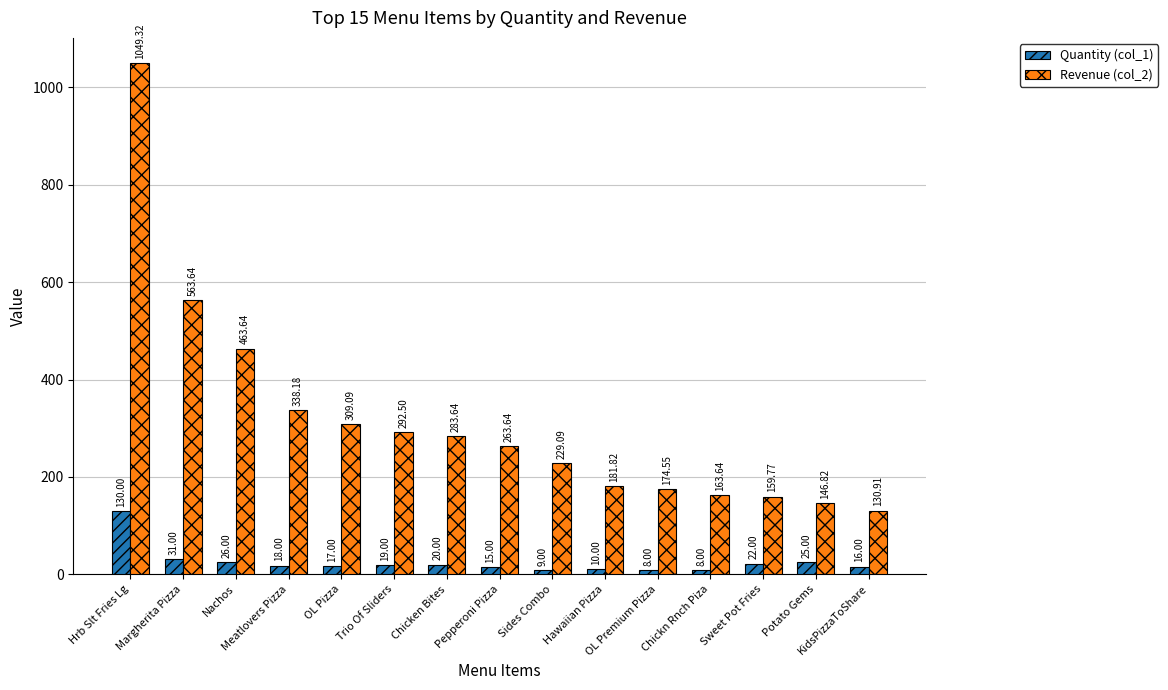

How many bars are there in total?

30